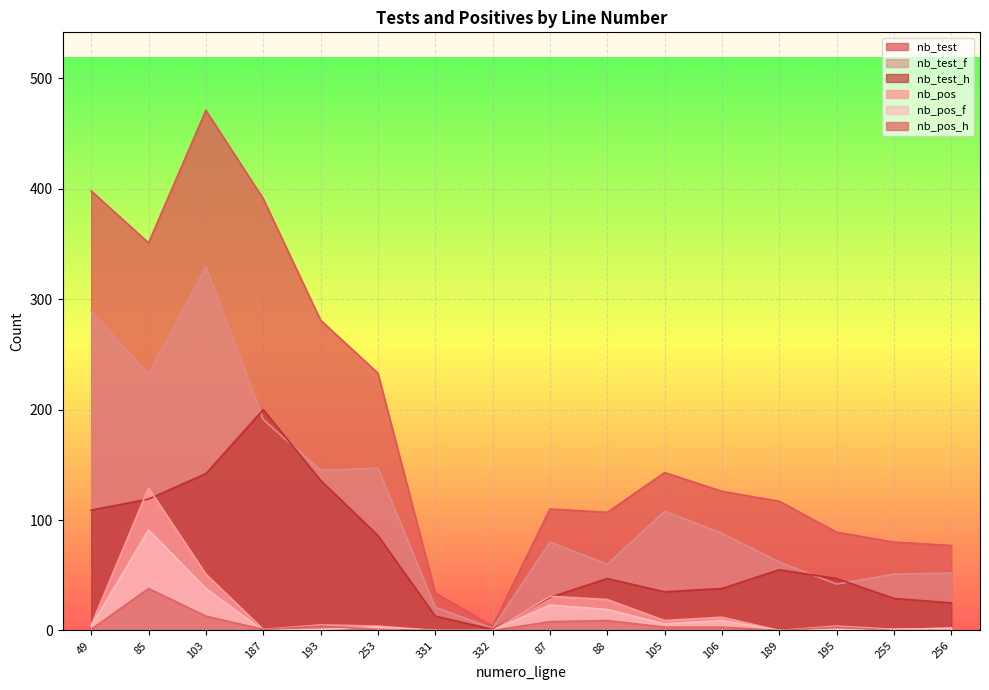

What is the sum of all nb_pos_h values?

84